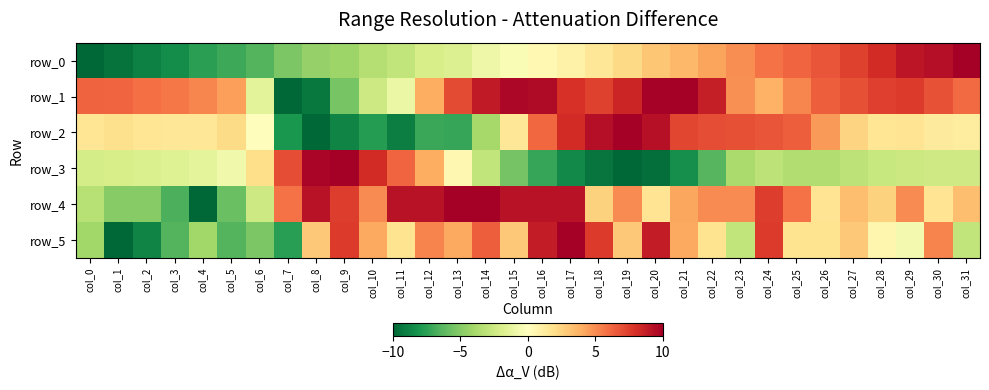

What is the sum of the row_1 values at col_25 and col_1?

11.4